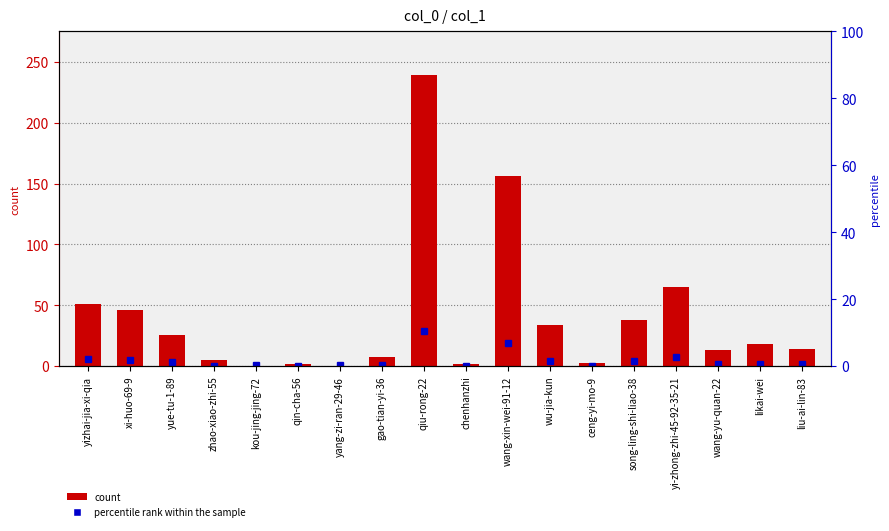

What is the change in value from wu-jia-kun to liu-ai-lin-83?

-20